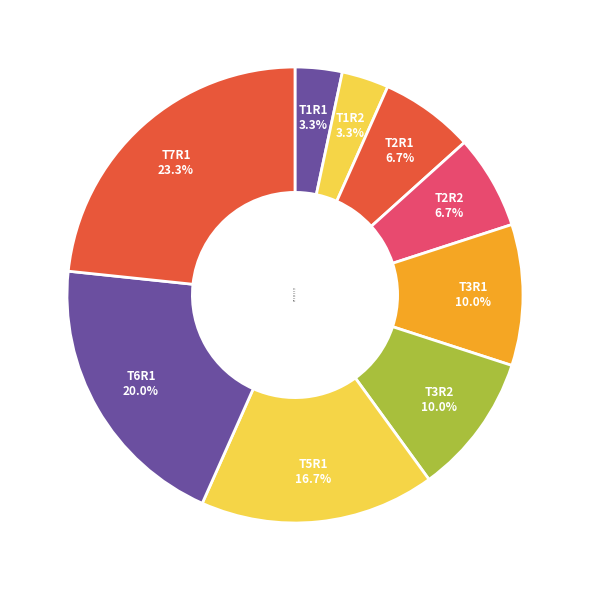

Is T7R1 the majority of the pie?

No